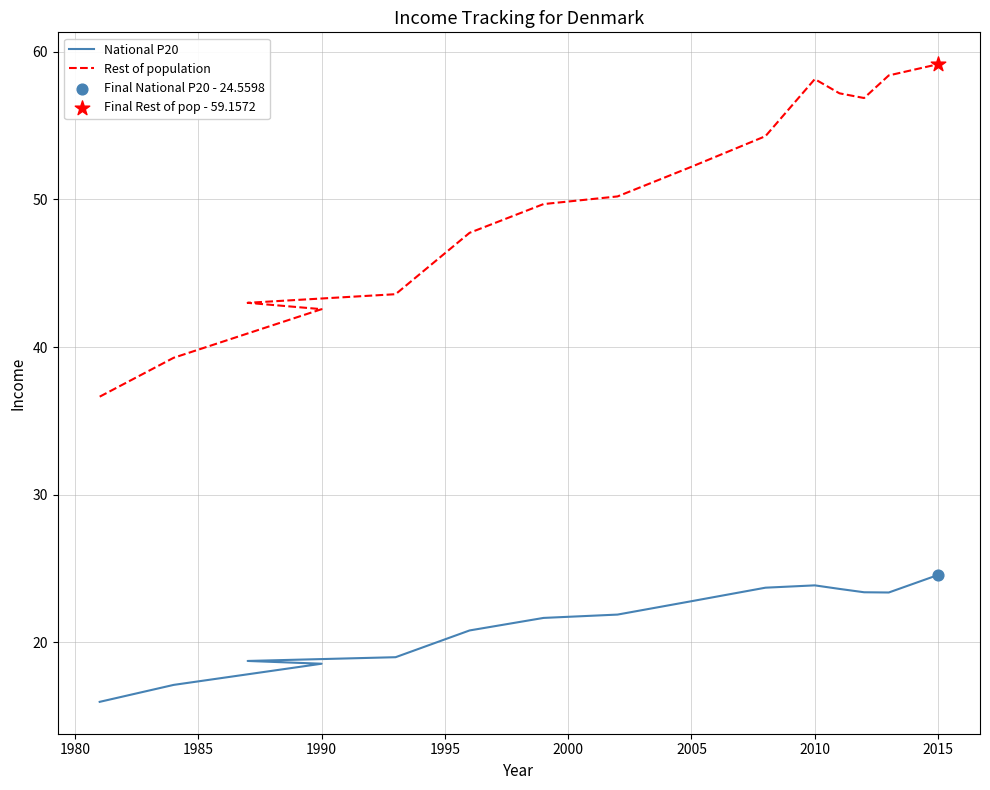

Which series contains the lowest Y value?

National P20